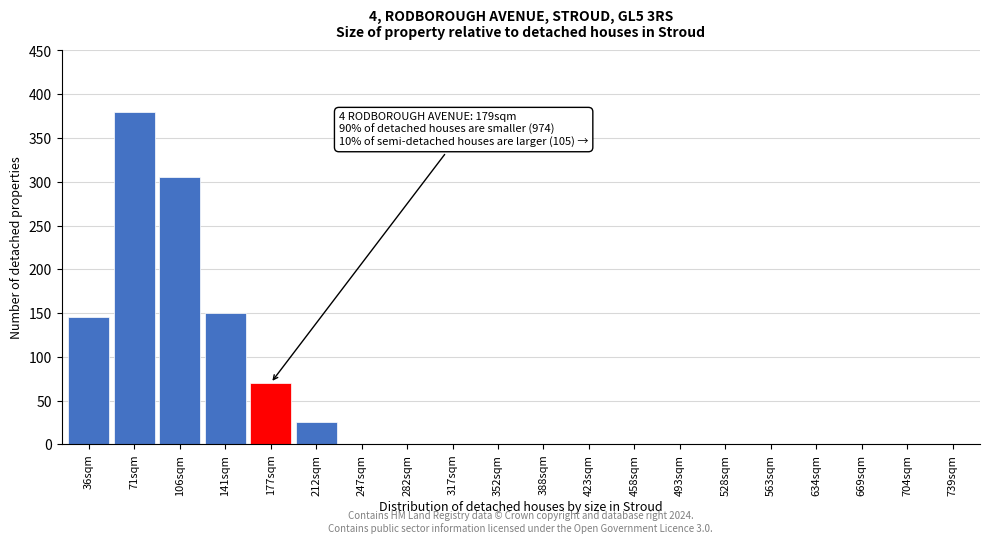

Reading left to right, list all the values displayed in this chart.

36sqm=145	71sqm=380	106sqm=305	141sqm=150	177sqm=70	212sqm=25	247sqm=0	282sqm=0	317sqm=0	352sqm=0	388sqm=0	423sqm=0	458sqm=0	493sqm=0	528sqm=0	563sqm=0	634sqm=0	669sqm=0	704sqm=0	739sqm=0